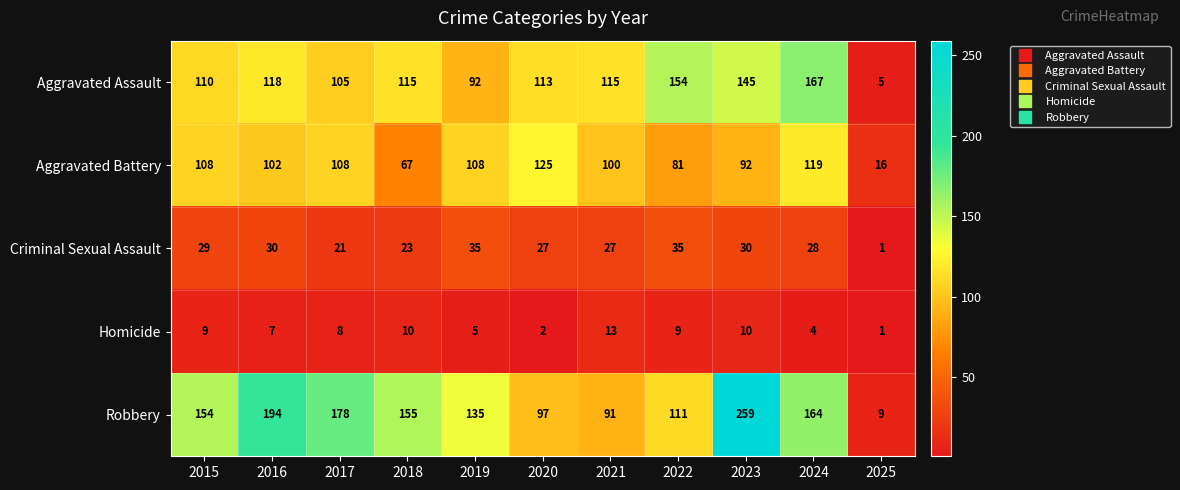

Which series has the largest total across all categories?

Robbery